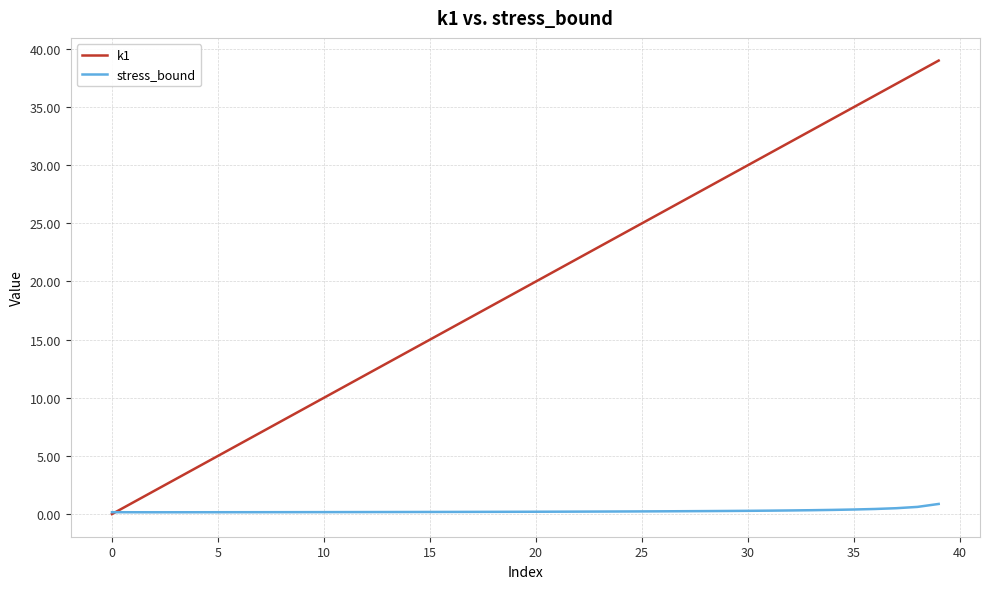

List the series in order of their peak value, highest first.

k1, stress_bound